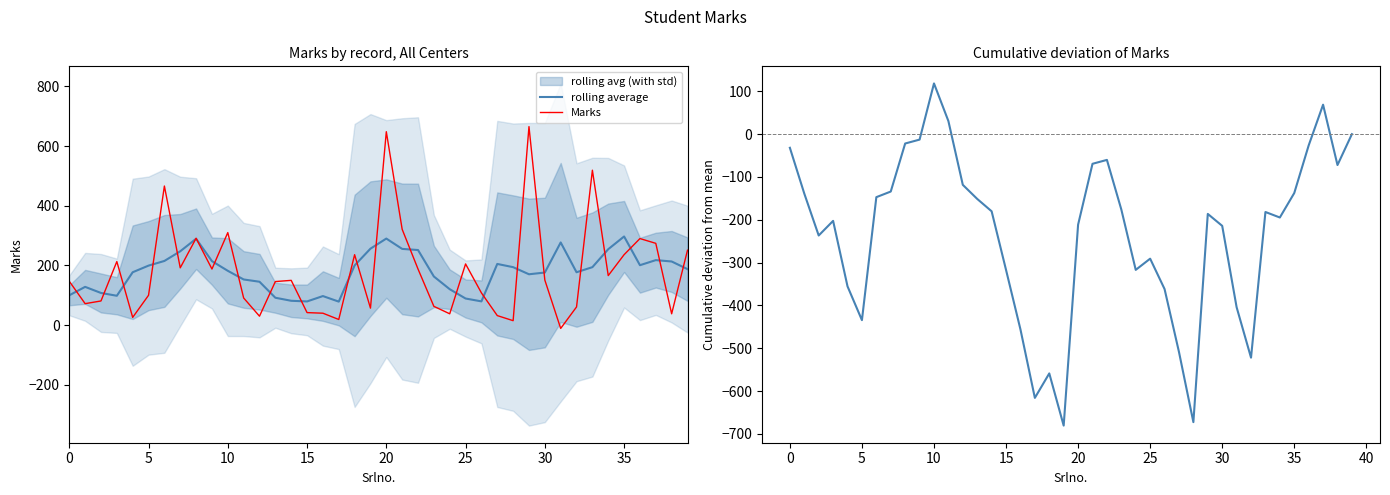

At which label does Cumulative deviation reach its peak?

10